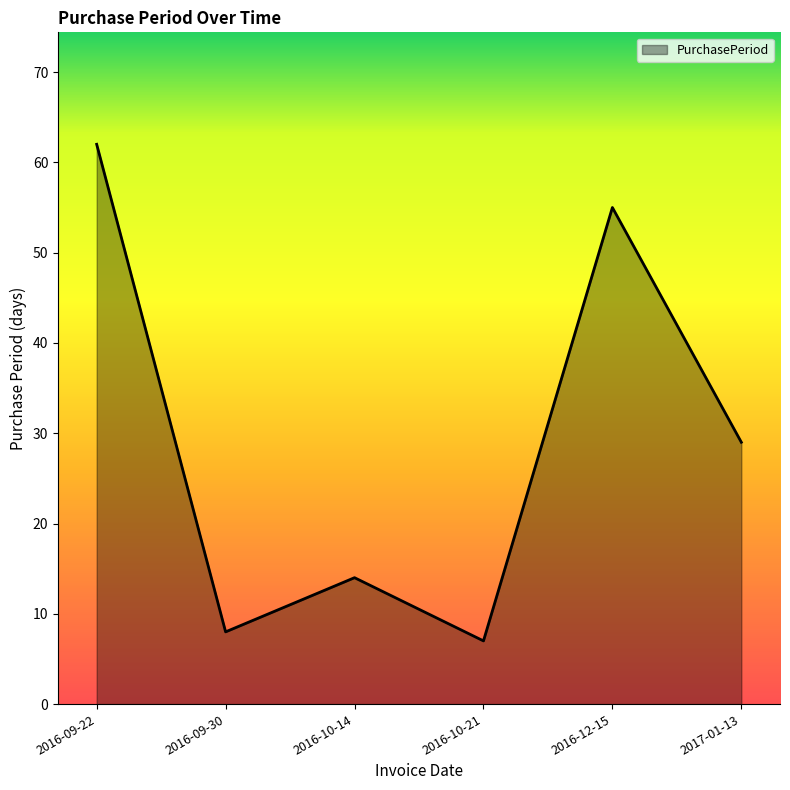

True or false: there are more than 0 points higher than both neighbors.

True